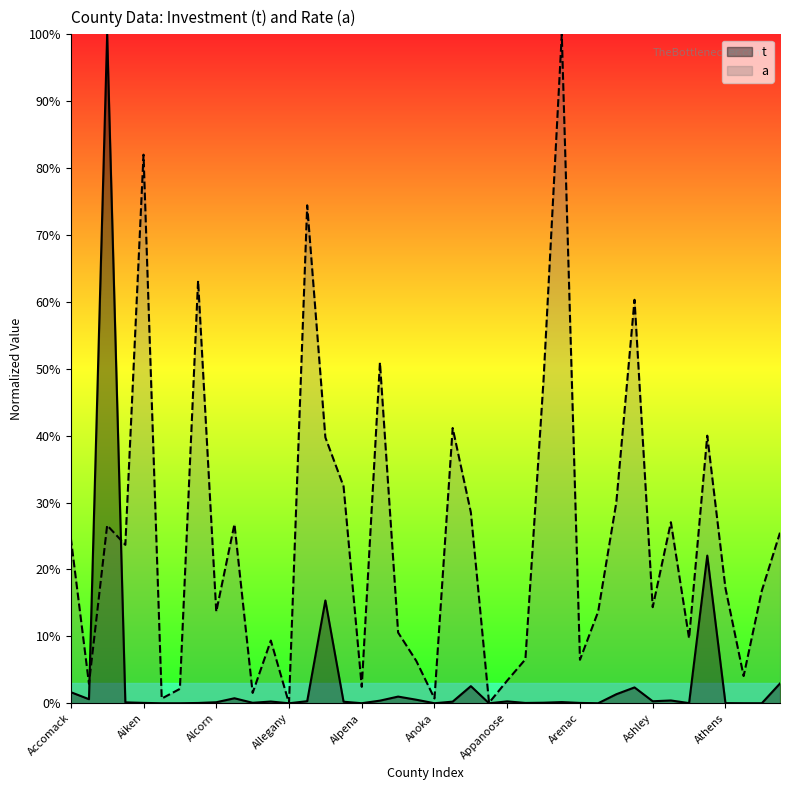

In t, how many points are higher than both neighbors (excluding endpoints)?

11